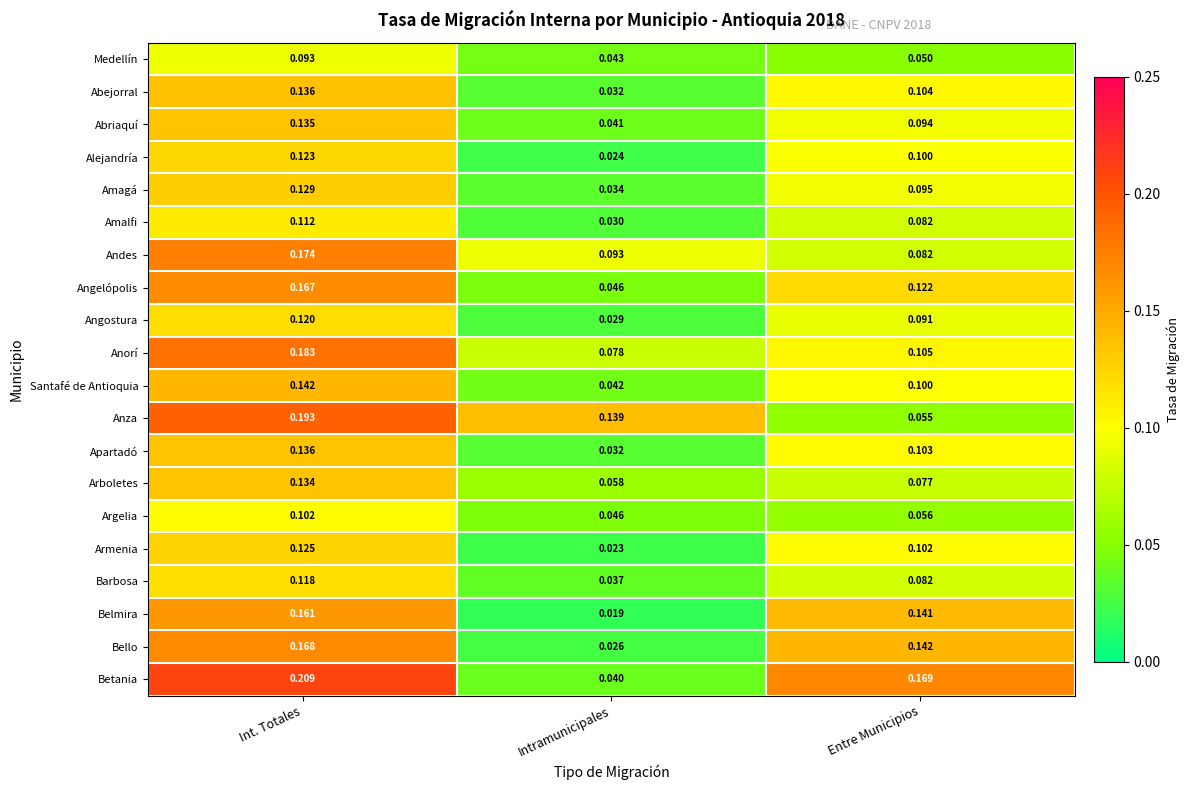

At how many categories does at least one series exceed 0?

3